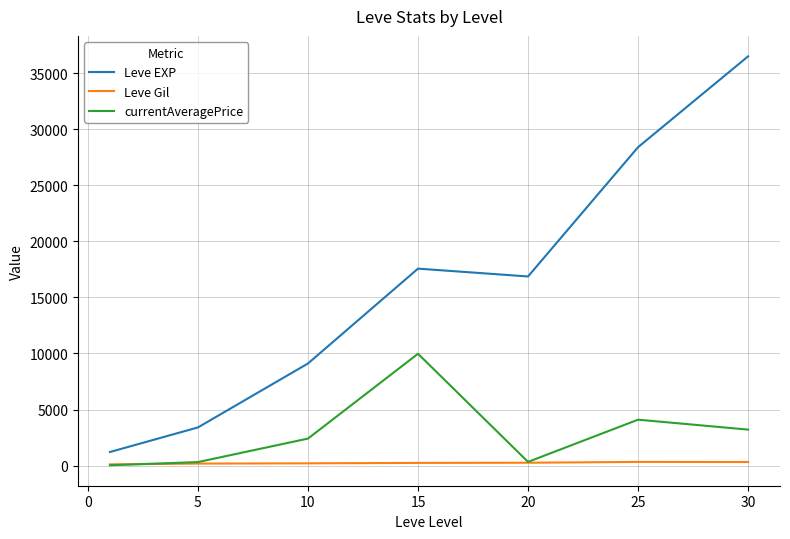

True or false: Leve EXP and Leve Gil intersect in this chart.

False